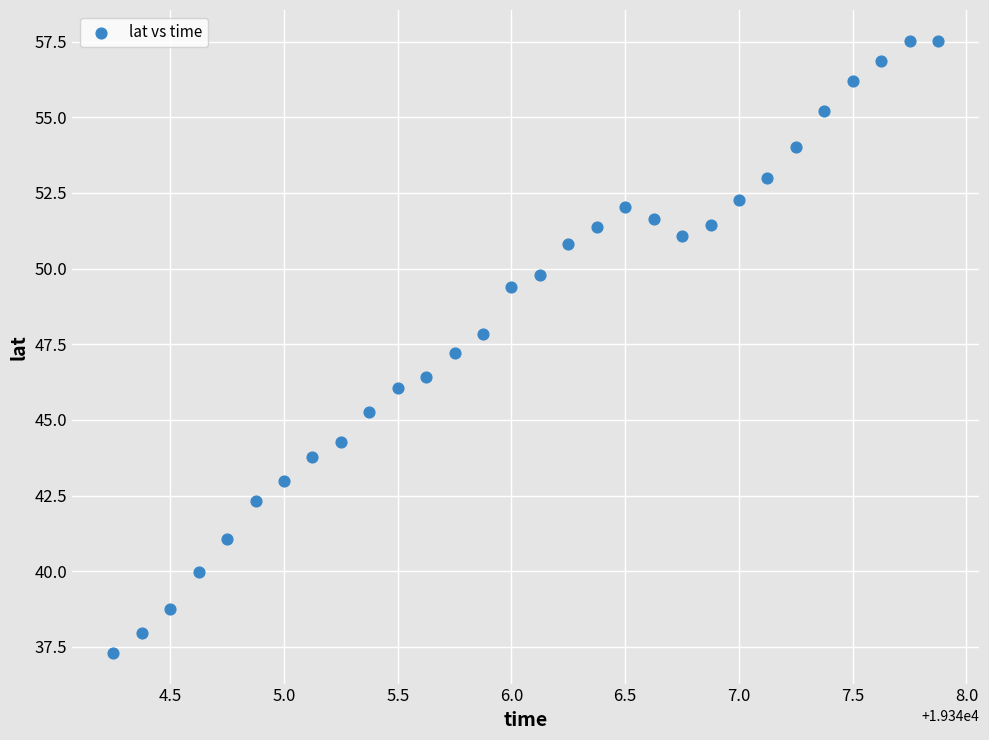

What Y value in the scatter plot is closest to 47?

47.2